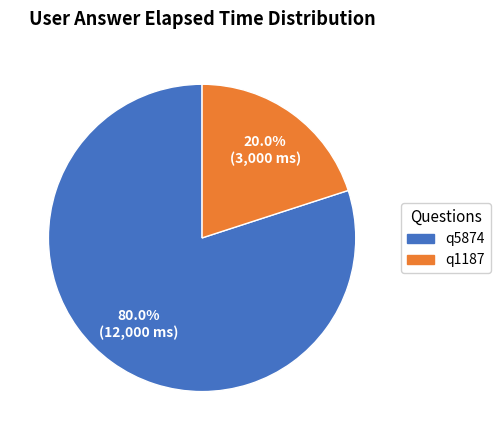

What percentage is the q5874 slice, to the nearest percent?

80%